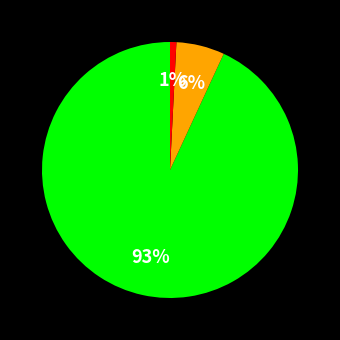

To the nearest percent, what is the average slice percentage?

33%